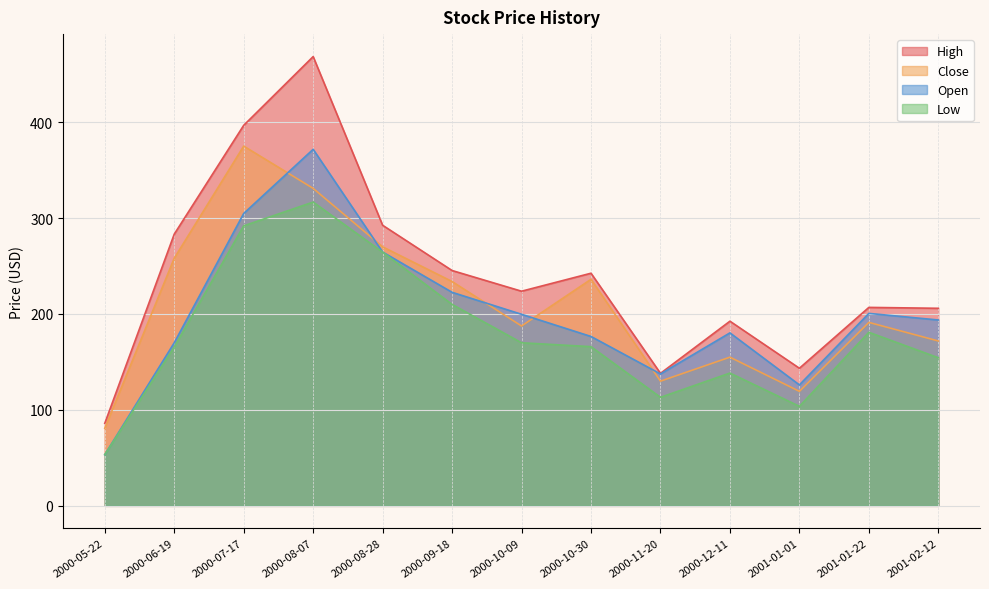

Rank the categories by Open value from lowest to highest.

2000-05-22, 2001-01-01, 2000-11-20, 2000-06-19, 2000-10-30, 2000-12-11, 2001-02-12, 2000-10-09, 2001-01-22, 2000-09-18, 2000-08-28, 2000-07-17, 2000-08-07